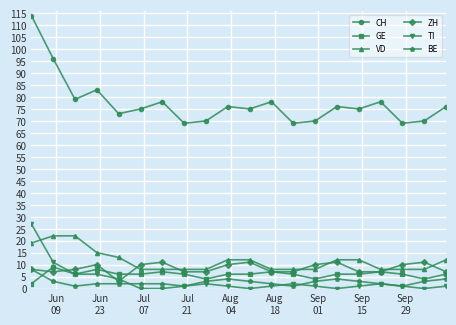

Is this an area chart (filled region under the line)?

No